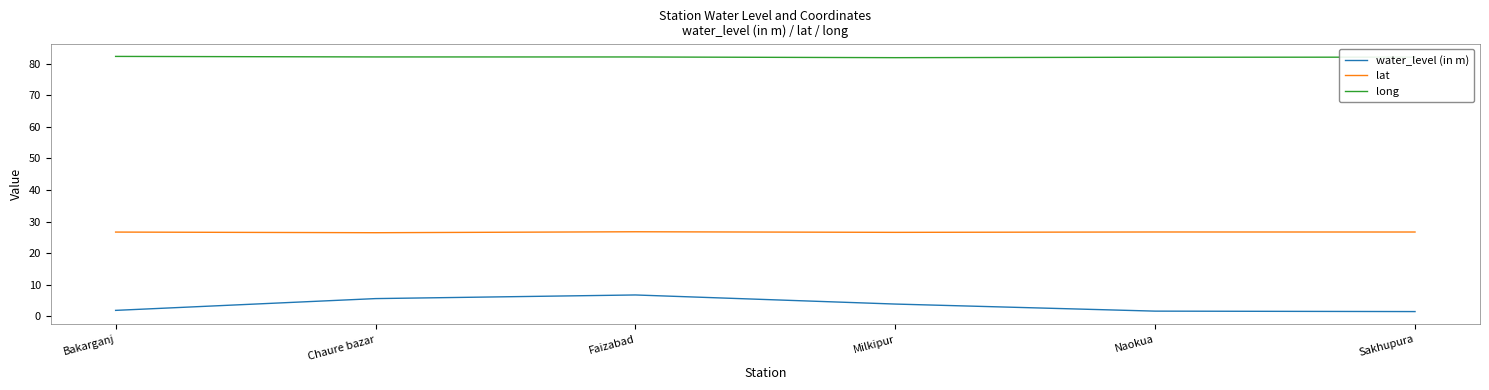

True or false: water_level (in m) and lat cross at least once.

False